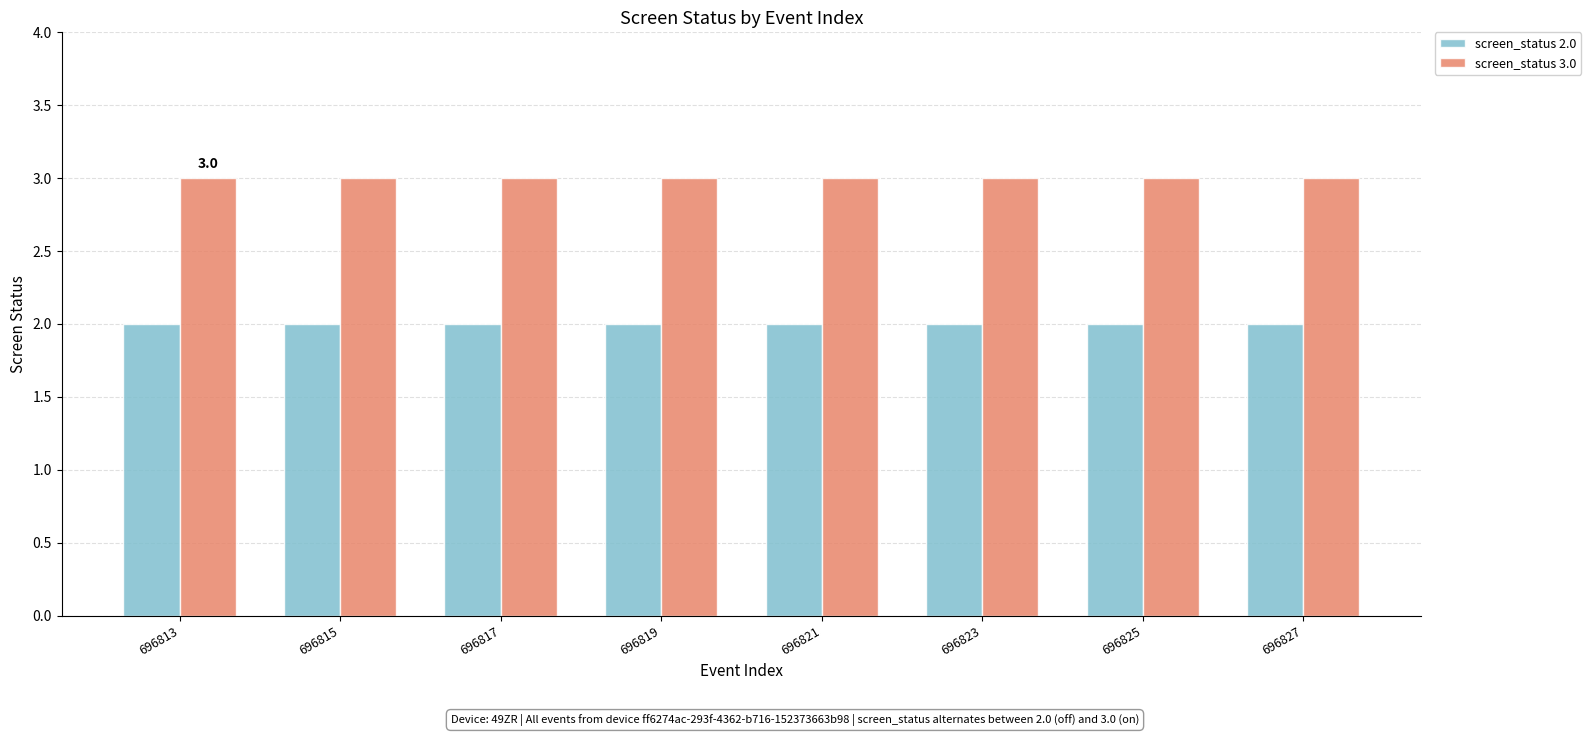

What is the sum of the screen_status 3.0 values at 696815 and 696817?

6